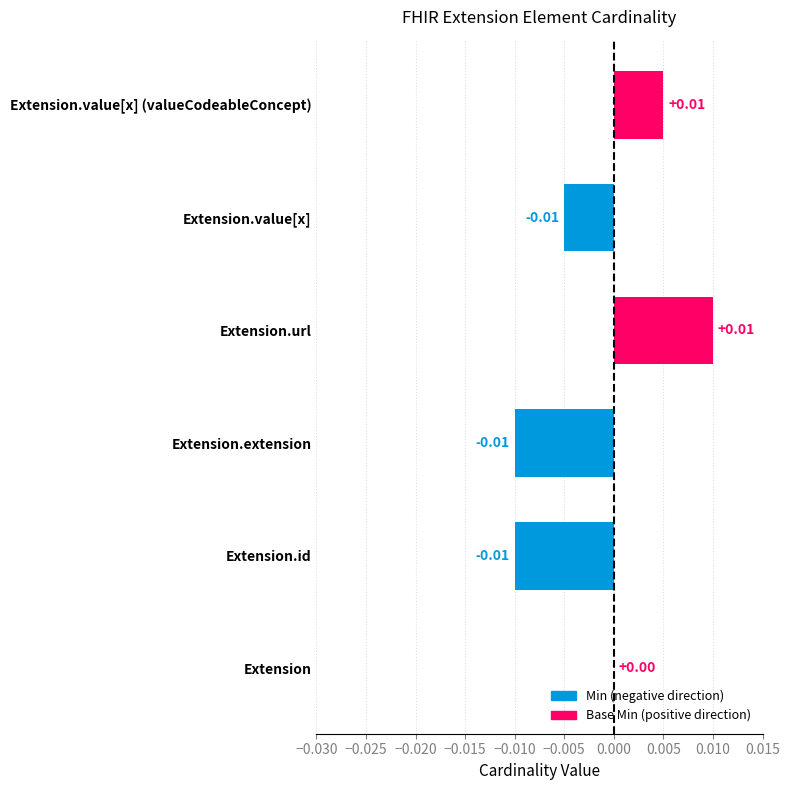

At which label is Min closest to 0?

Extension